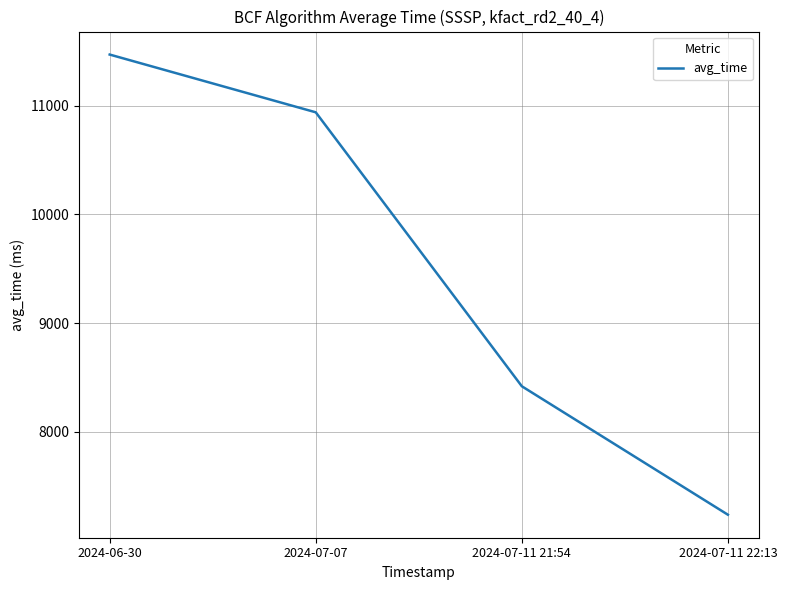

What is the maximum value shown in the chart?

11469.0